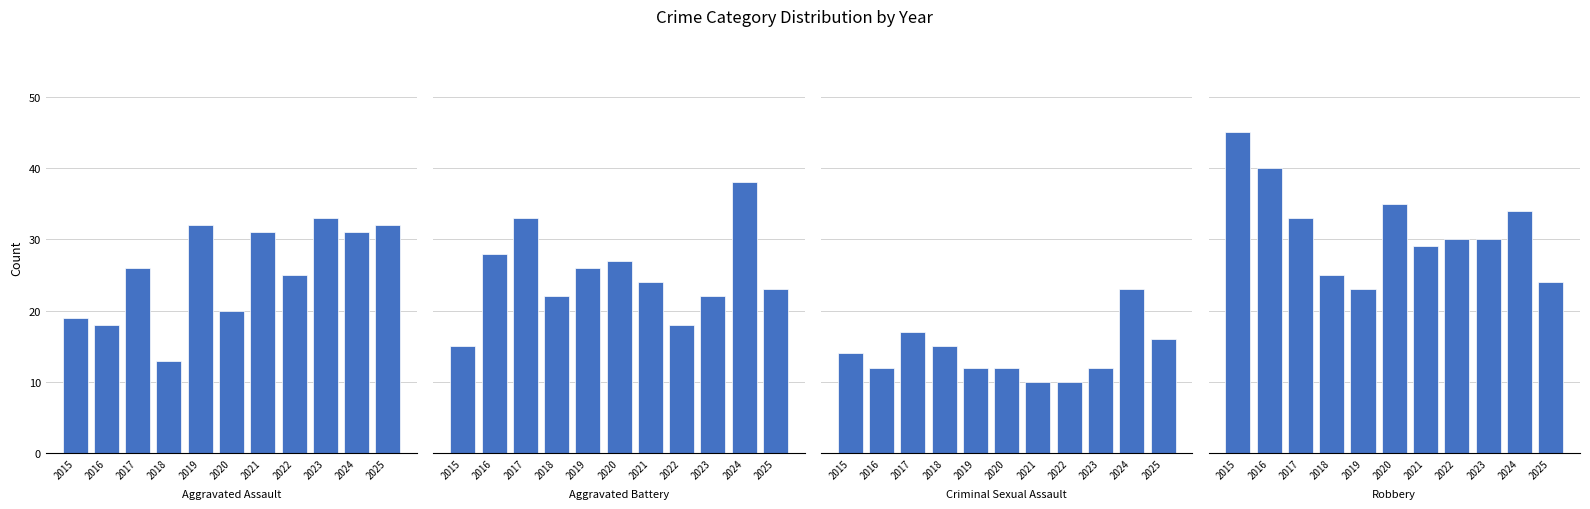

Rank the series at 2020 from lowest to highest value.

Criminal Sexual Assault, Aggravated Assault, Aggravated Battery, Robbery